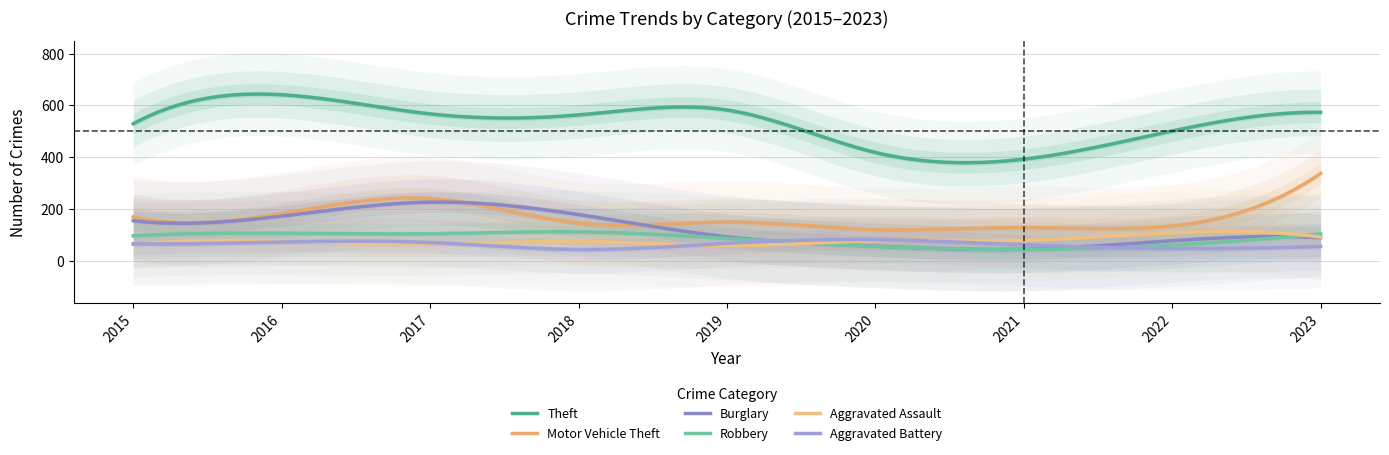

What is the sum of all Robbery values?

24860.7